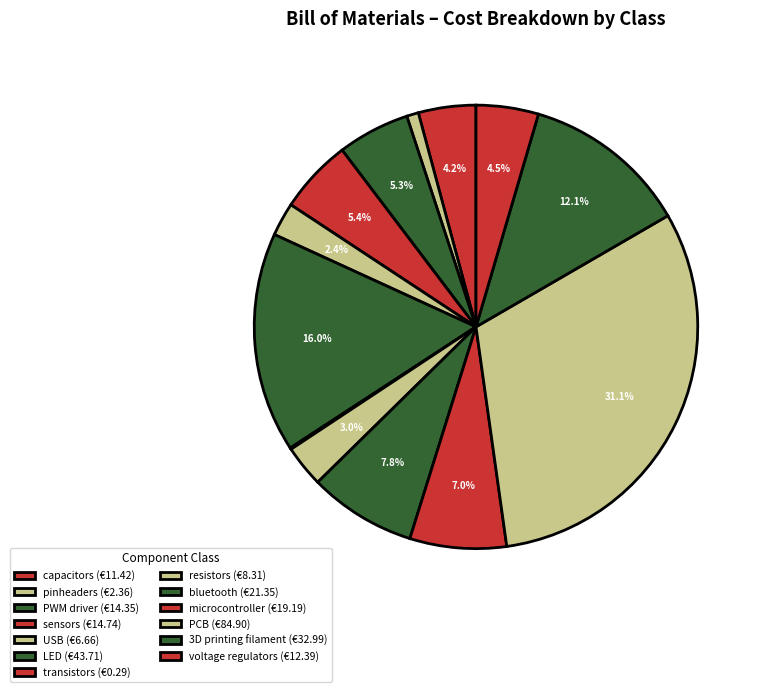

Rank the categories by value from highest to lowest.

PCB, LED, 3D printing filament, bluetooth, microcontroller, sensors, PWM driver, voltage regulators, capacitors, resistors, USB, pinheaders, transistors